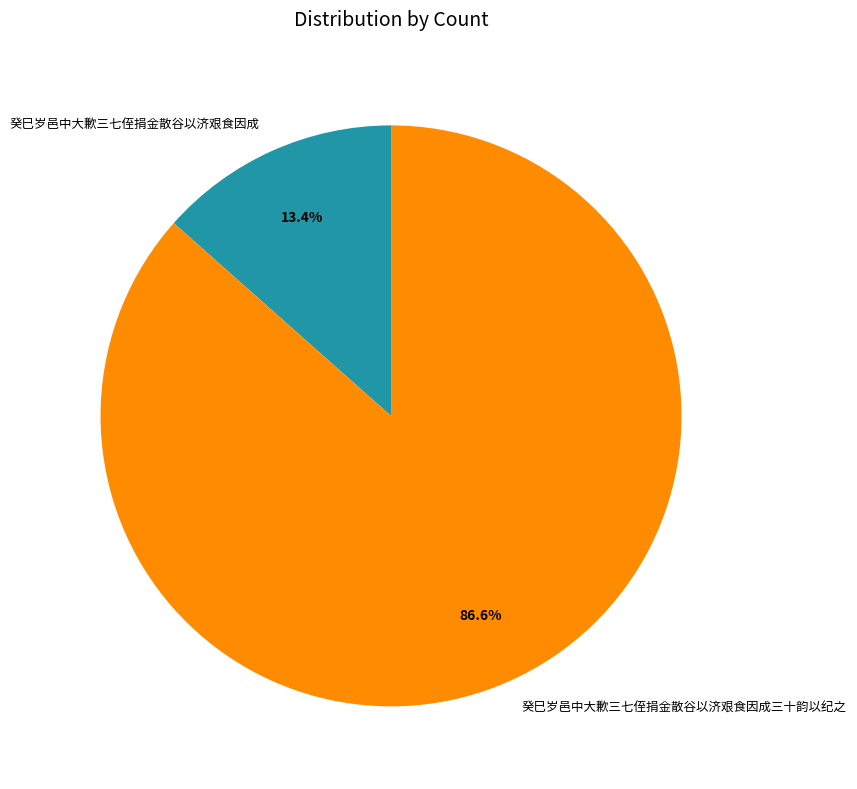

How many segments does this pie chart have?

2